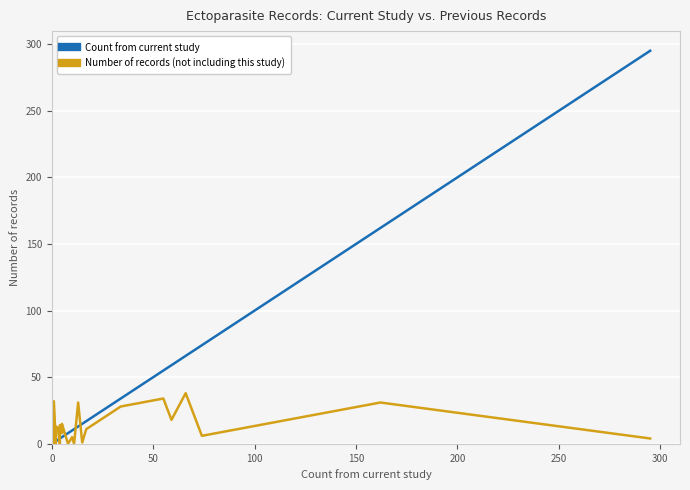

True or false: Count from current study has more than 0 points higher than both neighbors.

False